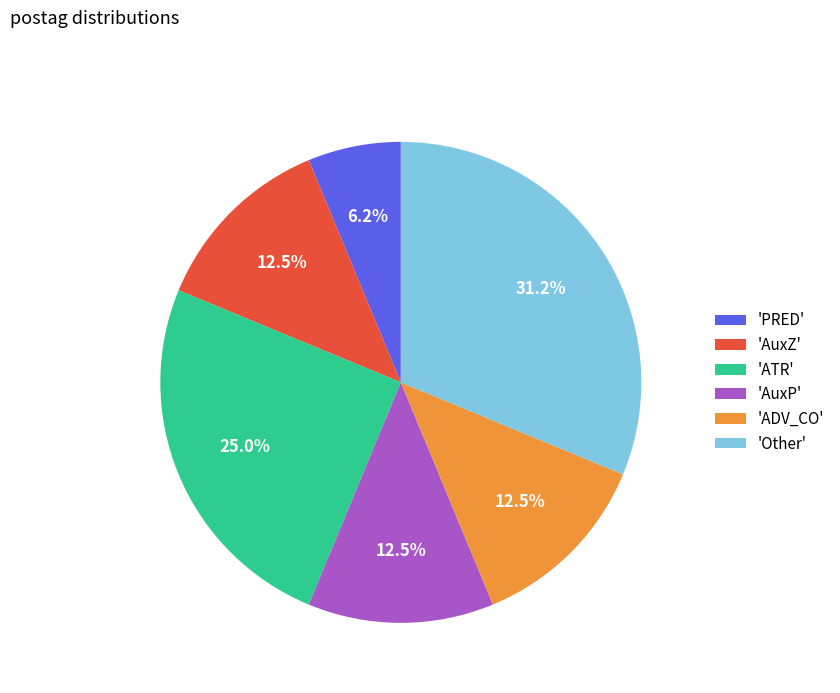

Combined, do 'Other' and 'PRED' account for over 50%?

No